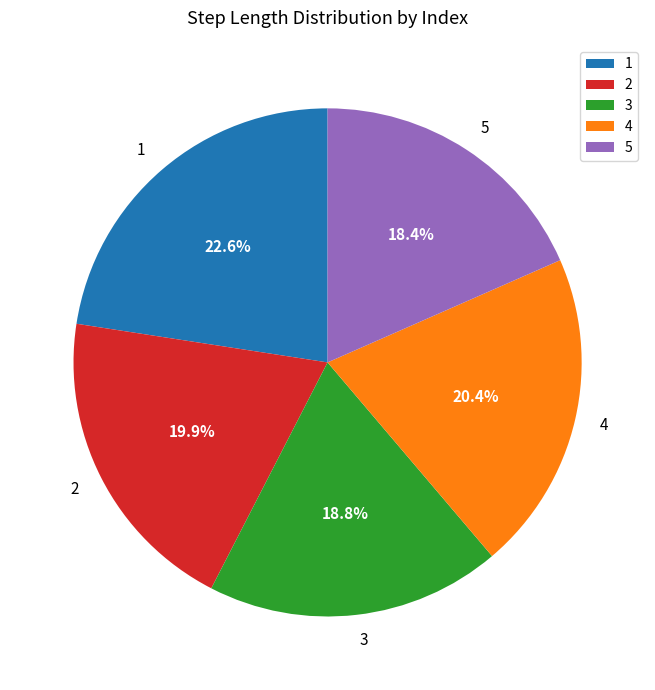

To the nearest percent, what portion does 4 represent?

20%